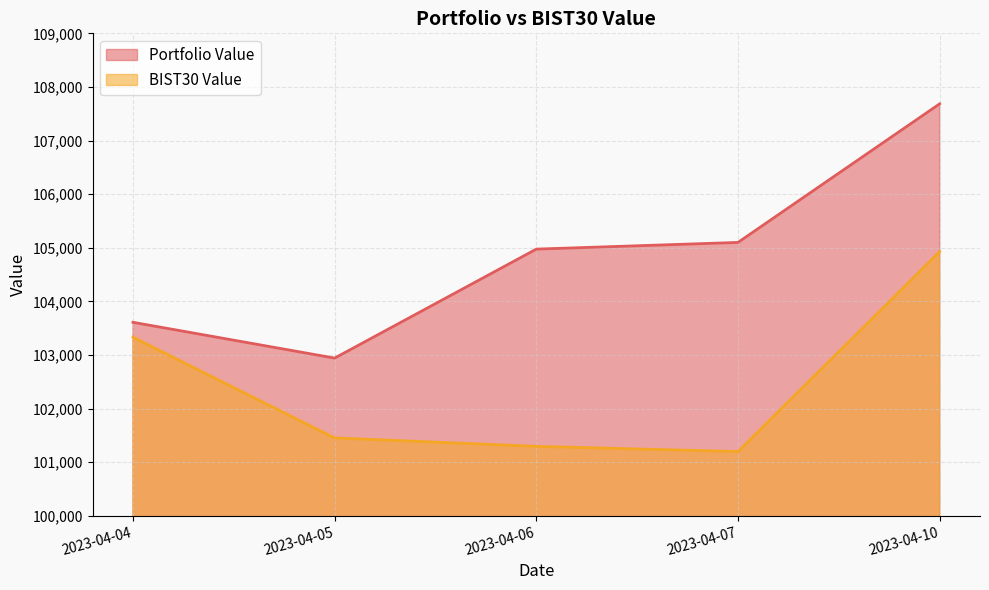

What is the approximate value of BIST30 Value at 2023-04-07?

101197.4